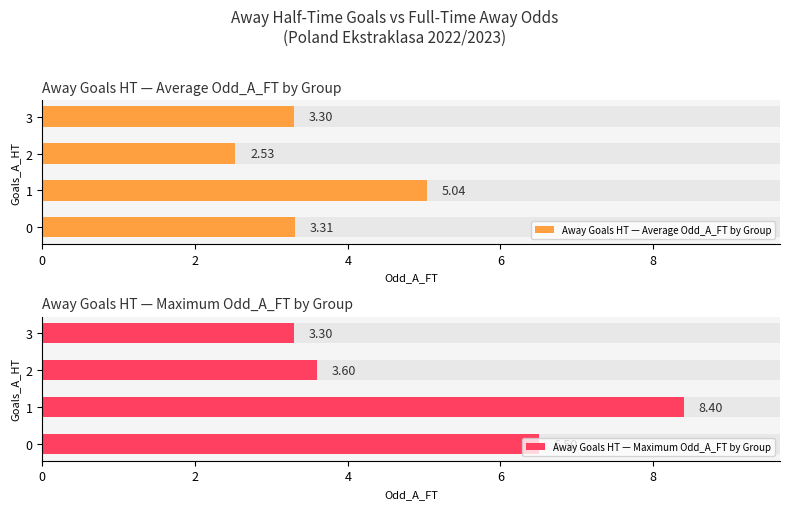

Reading right to left, what are all the values shown in this chart?

Away Goals HT — Average Odd_A_FT by Group: 3.3	2.5	5.0	3.3
Away Goals HT — Maximum Odd_A_FT by Group: 3.3	3.6	8.4	6.5